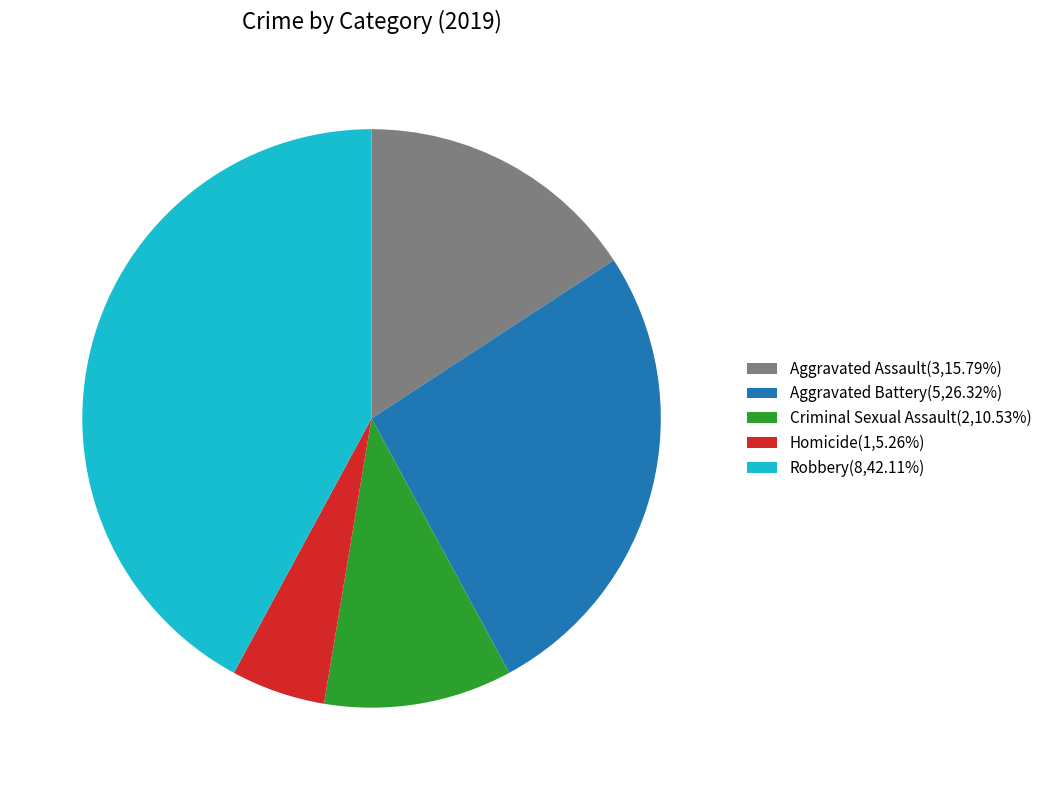

Combined, do Robbery and Criminal Sexual Assault account for over 50%?

Yes